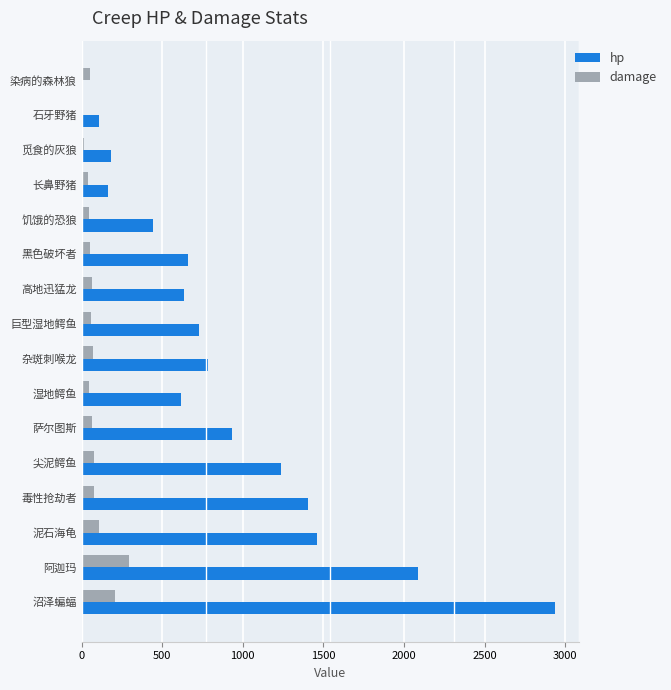

The hp series shows 605 at 沼泽蝙蝠. True or false?

False